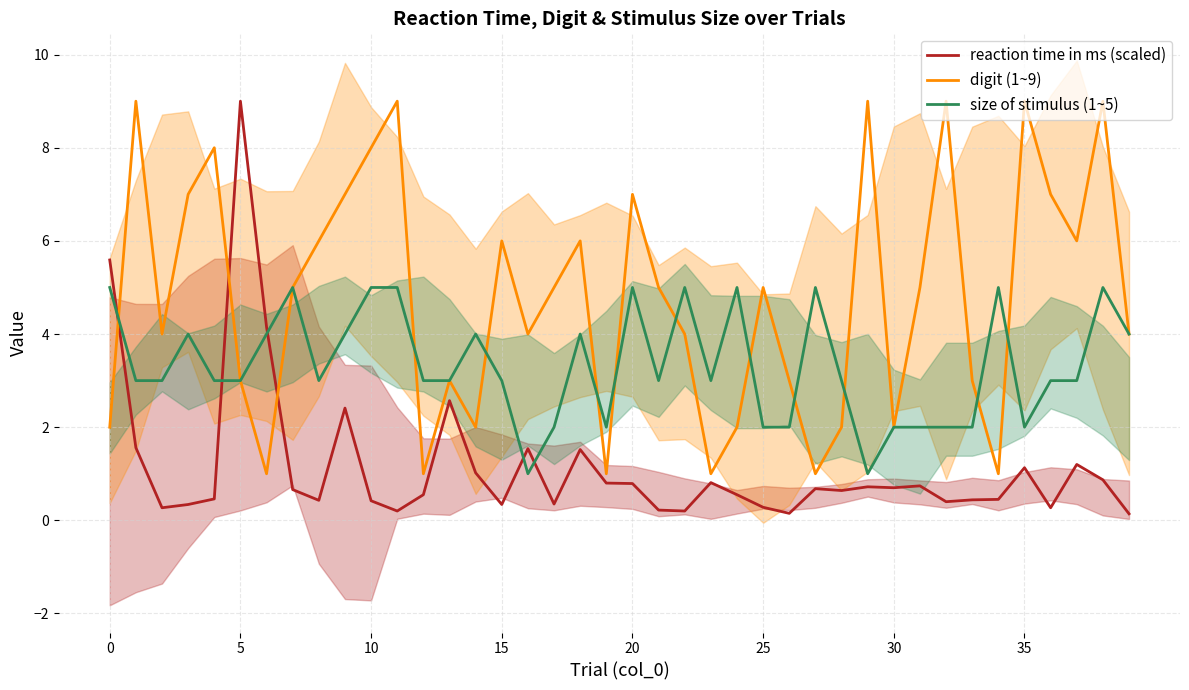

Is the value of size of stimulus (1~5) at 32 greater than the value of digit (1~9) at 37?

No